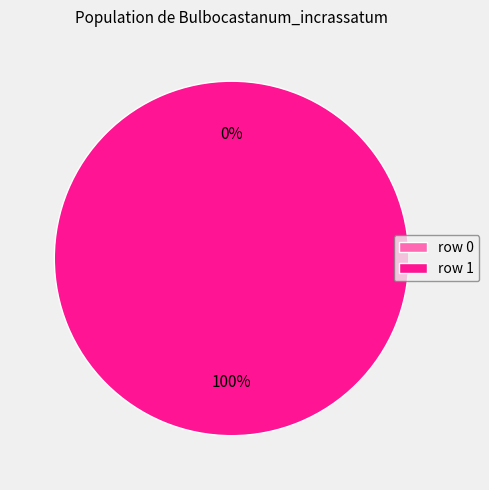

True or false: Bulbocastanum_incrassatum (row 1) accounts for 100% of the total.

True